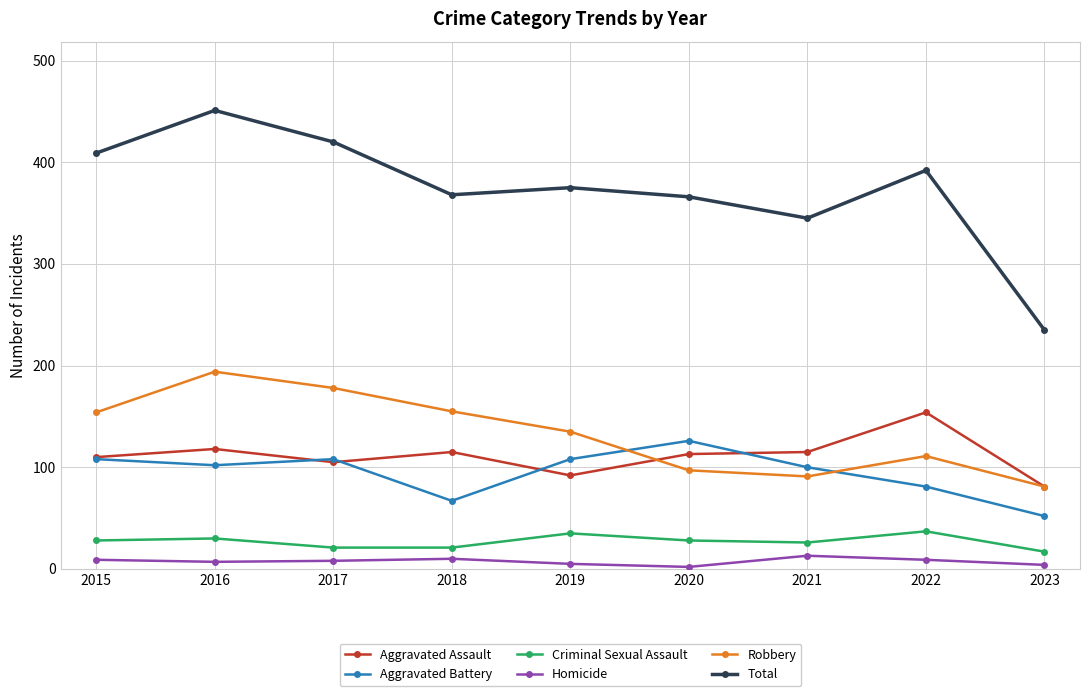

The value of Aggravated Battery at 2020 is 194. True or false?

False